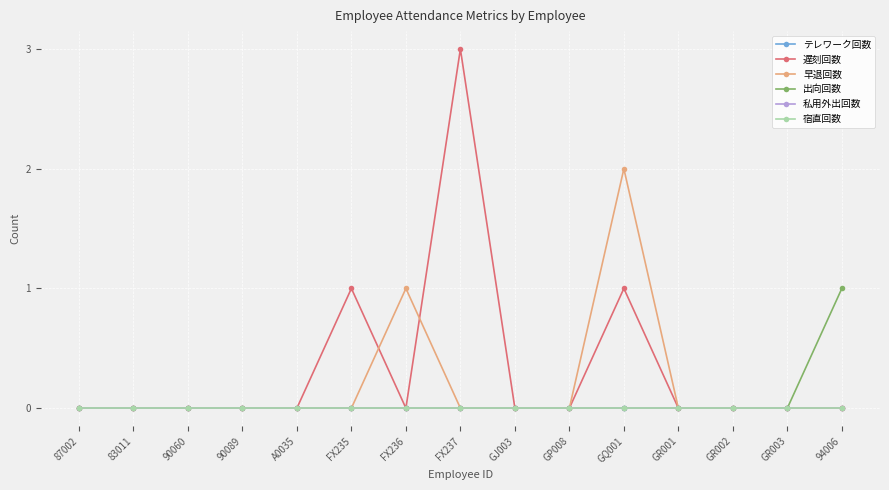

Where is 遅刻回数 nearest to the value 1?

FX235